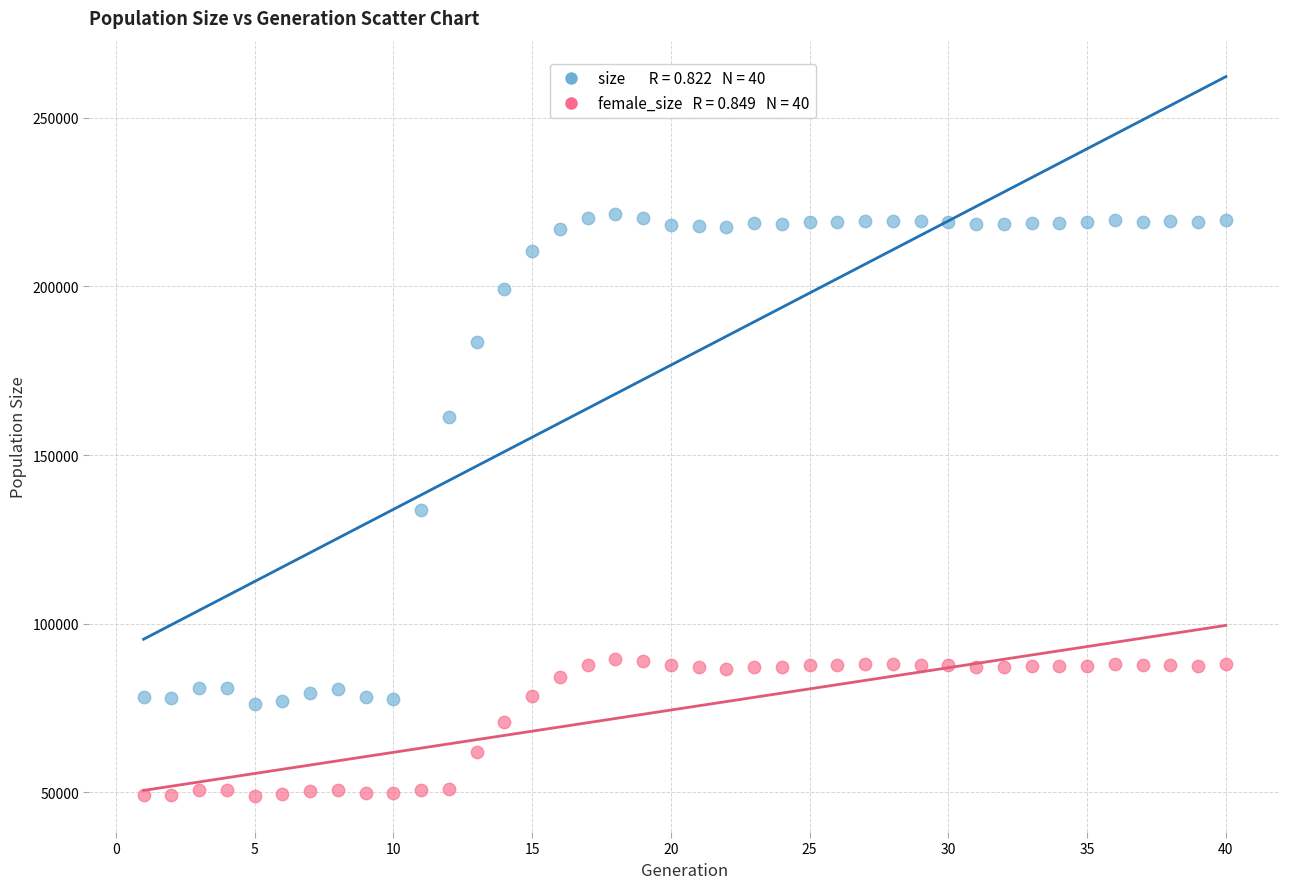

Across all data points, what is the range of Y values (max minus min)?

172473